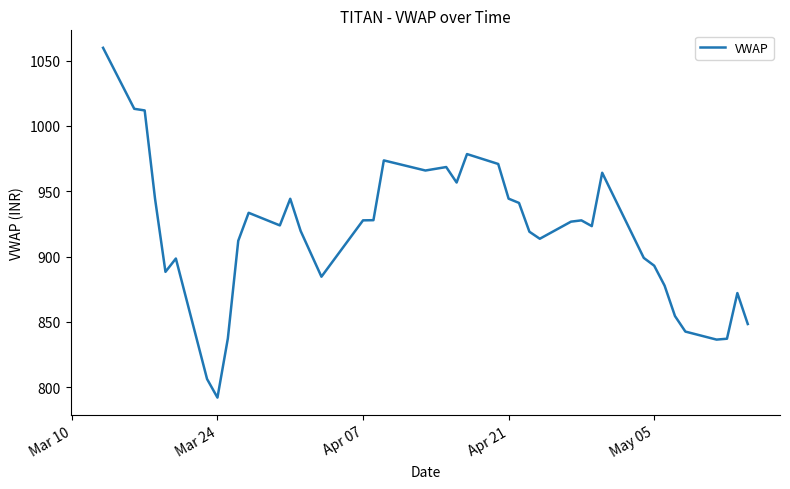

What is the greatest value displayed?

1059.8